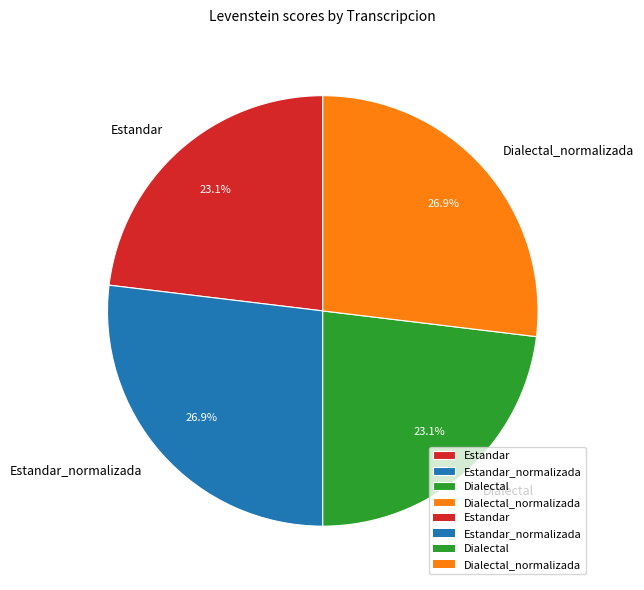

How many segments does this pie chart have?

4